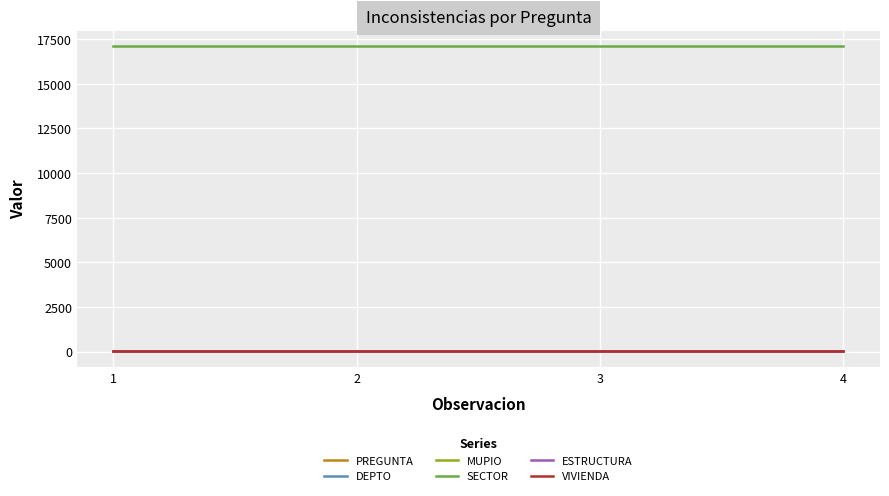

Does the chart display data point markers on the line(s)?

No